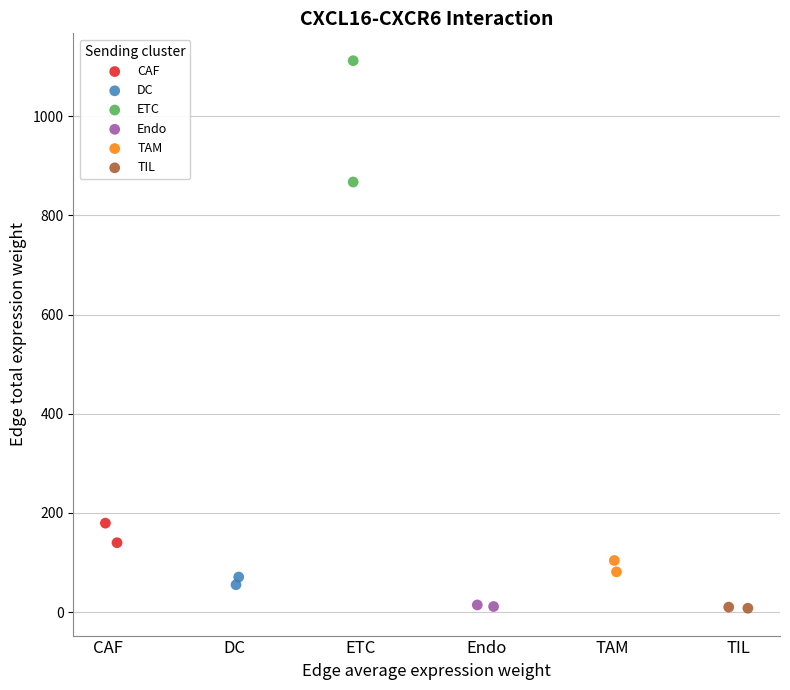

Which series has the largest Y range (max minus min)?

ETC